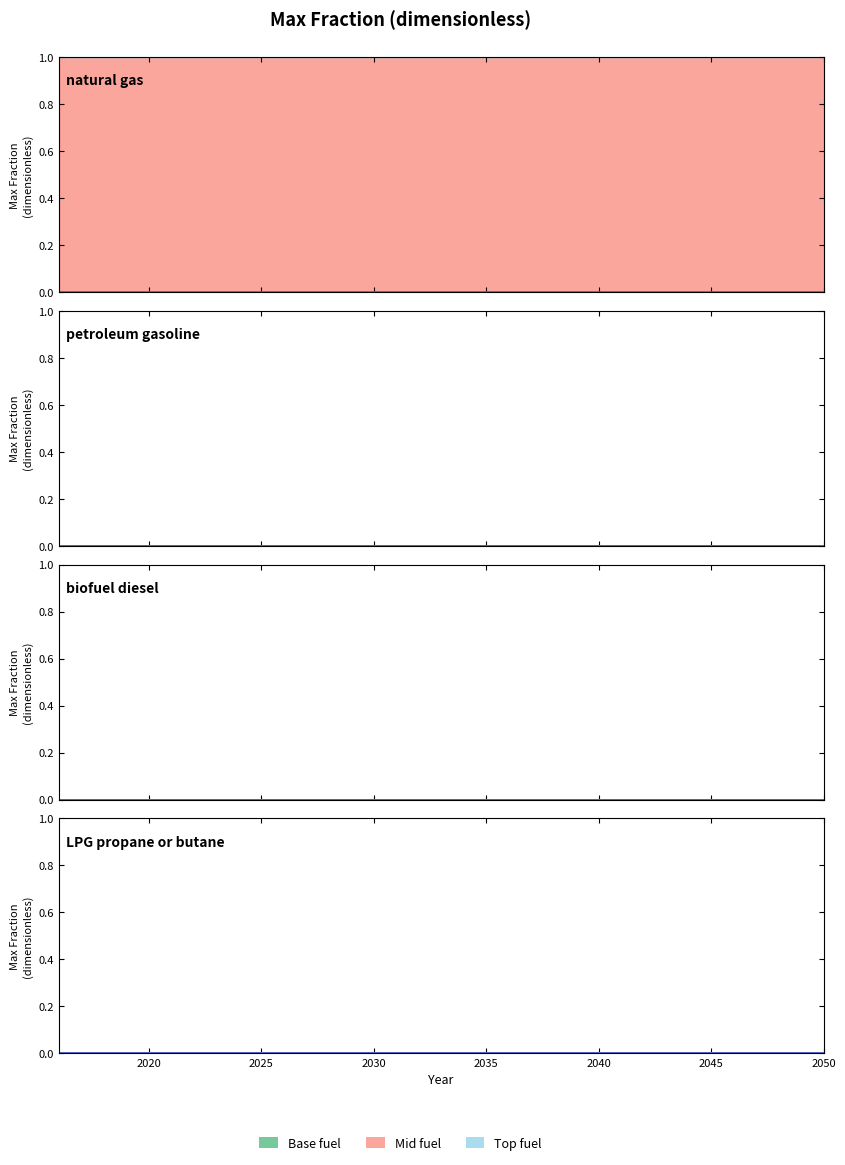

True or false: natural gas and hydrogen cross at least once.

False